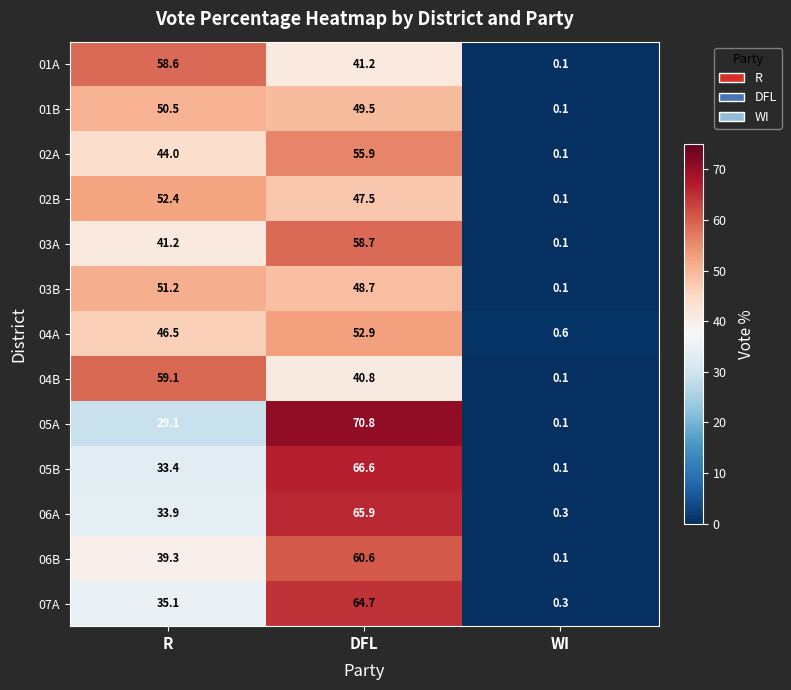

What is the sum of all 07A values?

100.1